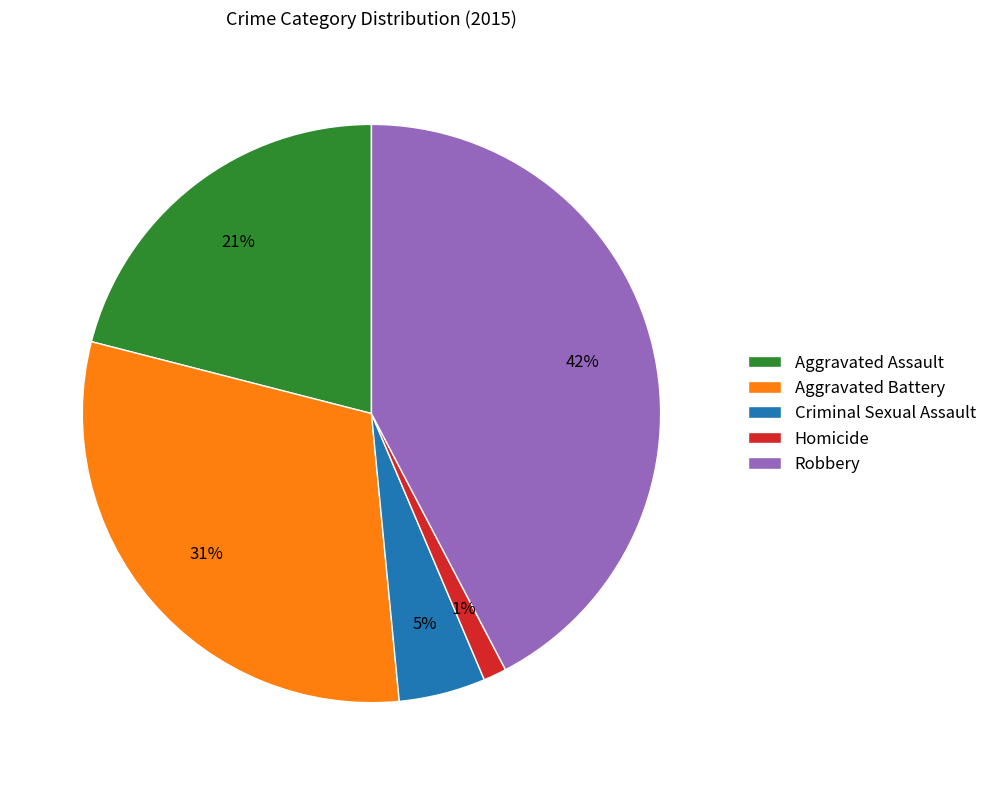

The Aggravated Battery slice represents 19% of the pie. True or false?

False